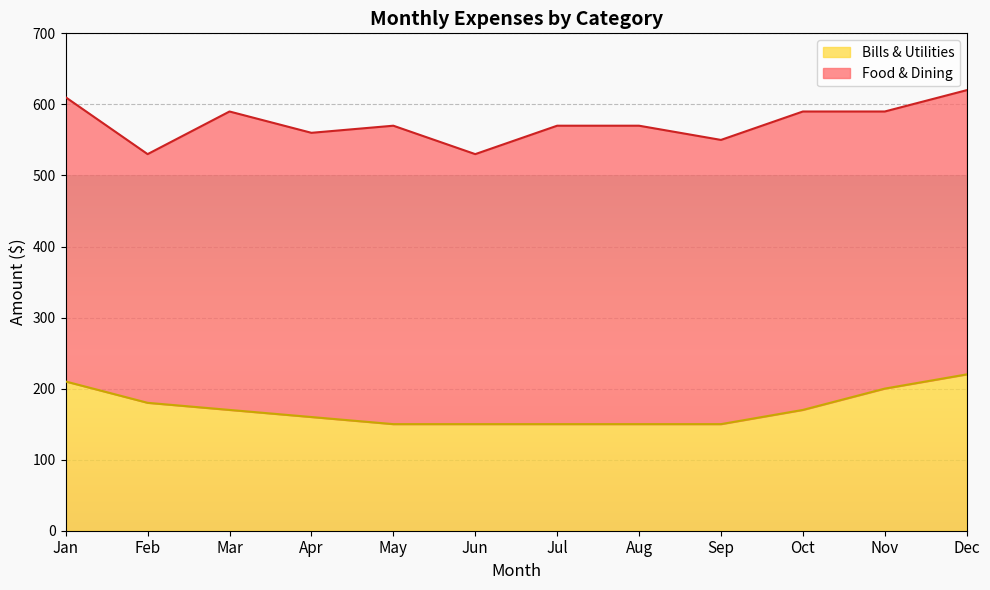

What is the value of the 9th point from the left?

150